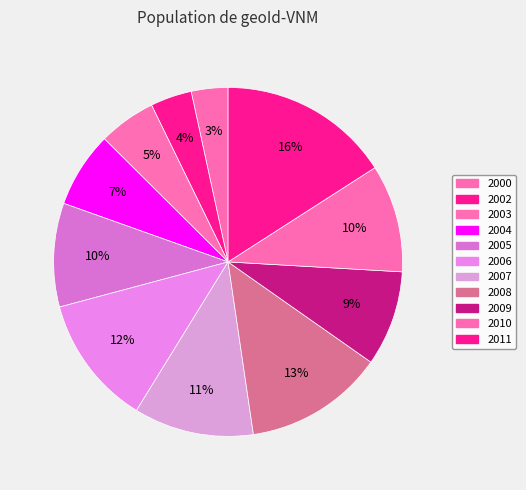

The 2010 slice represents 21% of the pie. True or false?

False